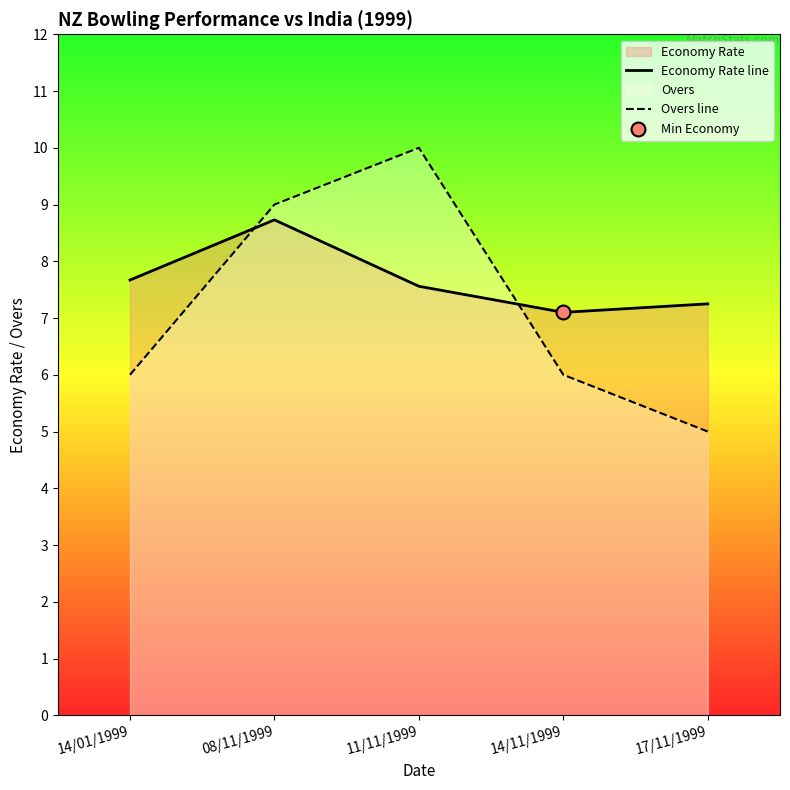

At how many categories does at least one series exceed 6?

5